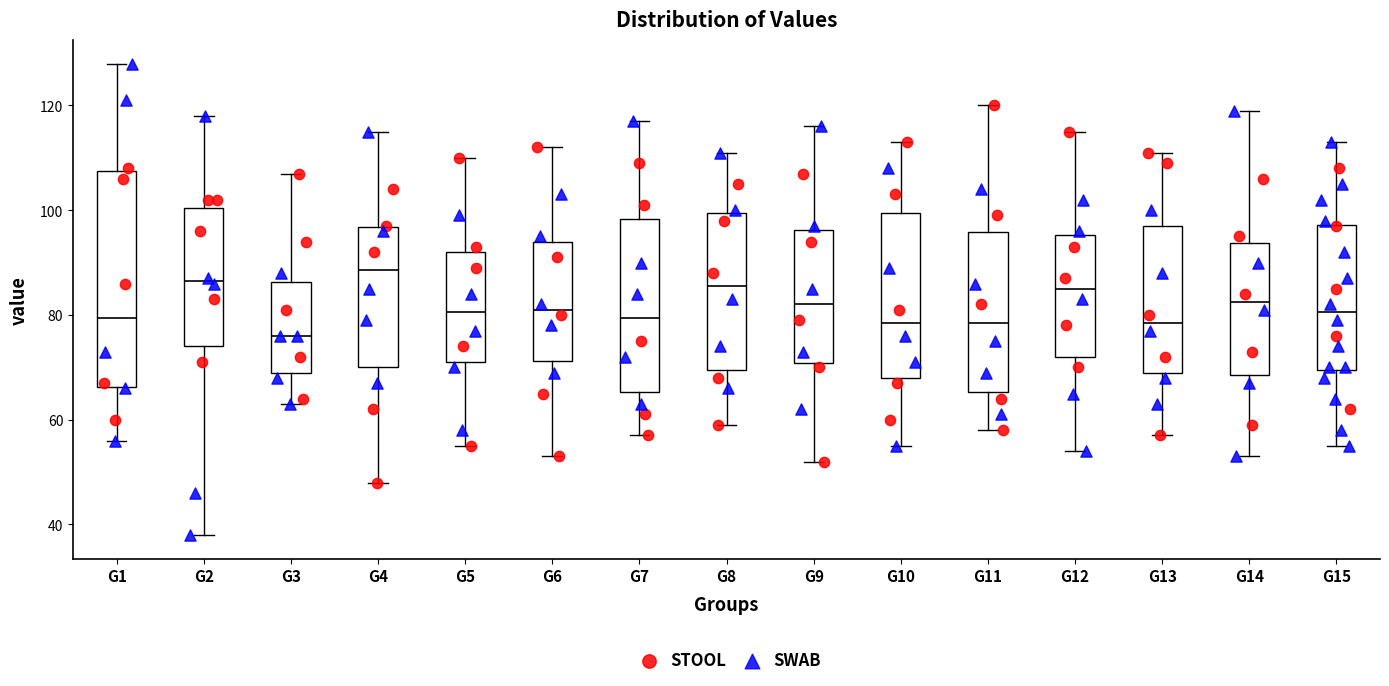

Which box's median line is the highest?

G4